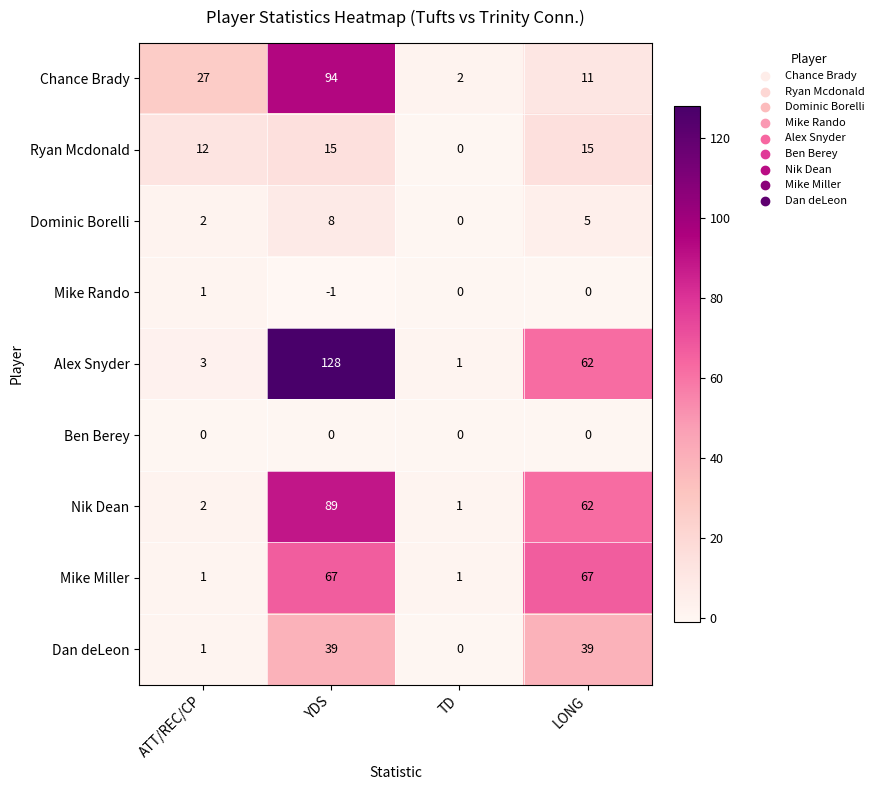

Rank the series by their maximum value, from highest to lowest.

Alex Snyder, Chance Brady, Nik Dean, Mike Miller, Dan deLeon, Ryan Mcdonald, Dominic Borelli, Mike Rando, Ben Berey